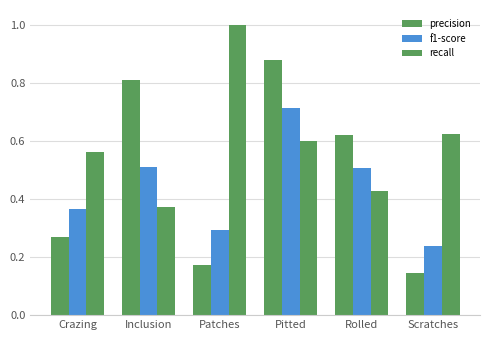

What is the difference between the highest and lowest values at Crazing?

0.3